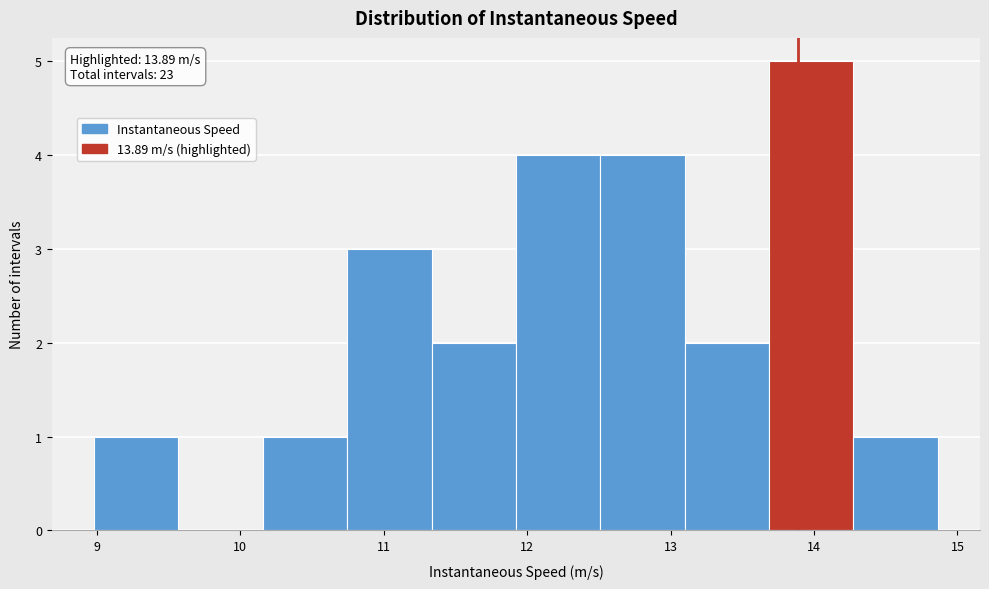

Which range on the x-axis has the tallest bar?

13.7 to 14.3